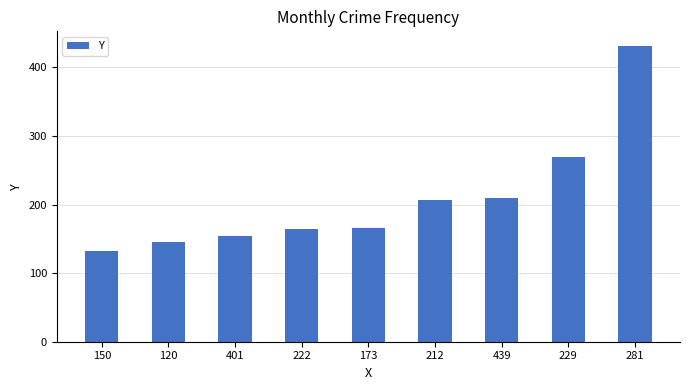

Which label corresponds to the largest value in the chart?

281